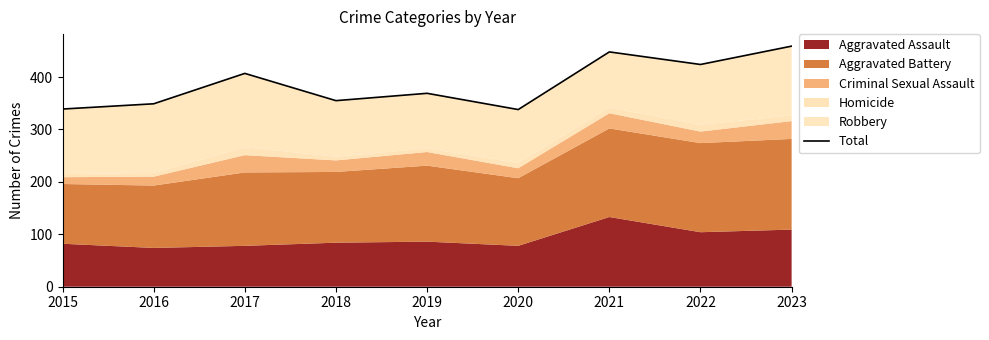

List the labels in order of value, smallest first.

2020, 2015, 2016, 2018, 2019, 2017, 2022, 2021, 2023